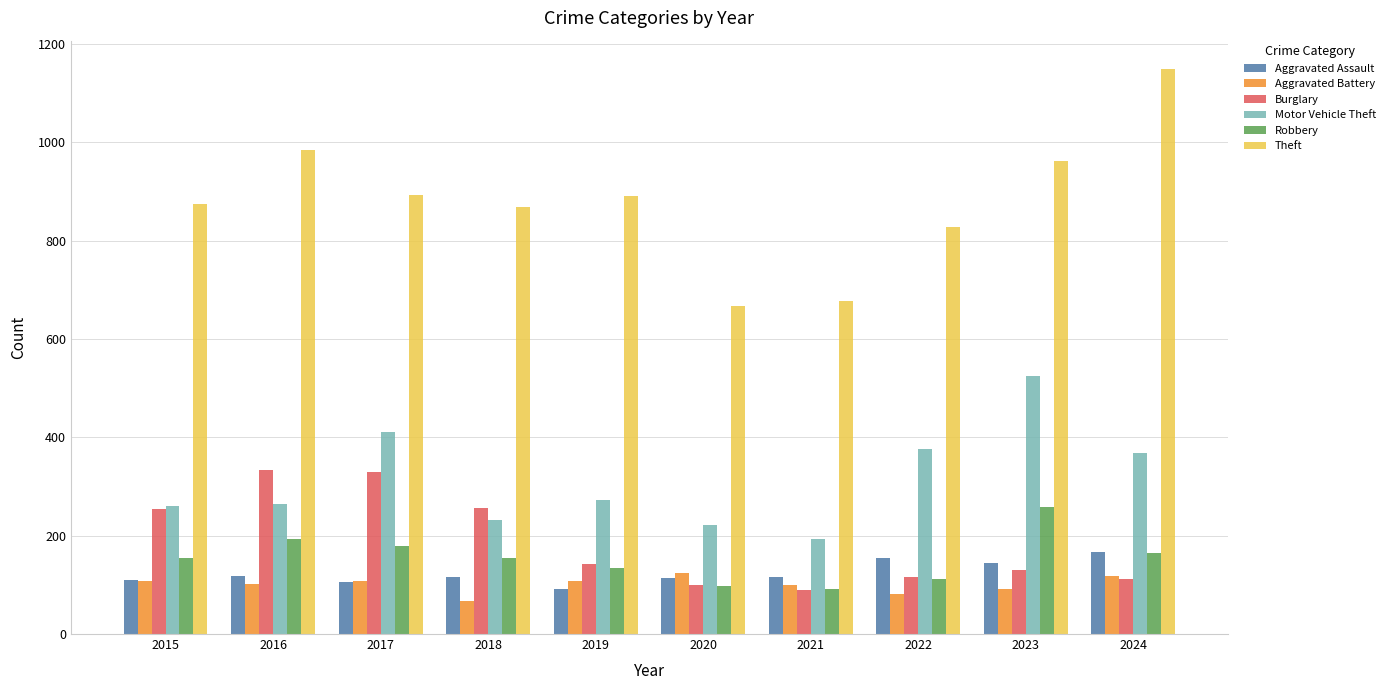

How many groups of bars are there?

10